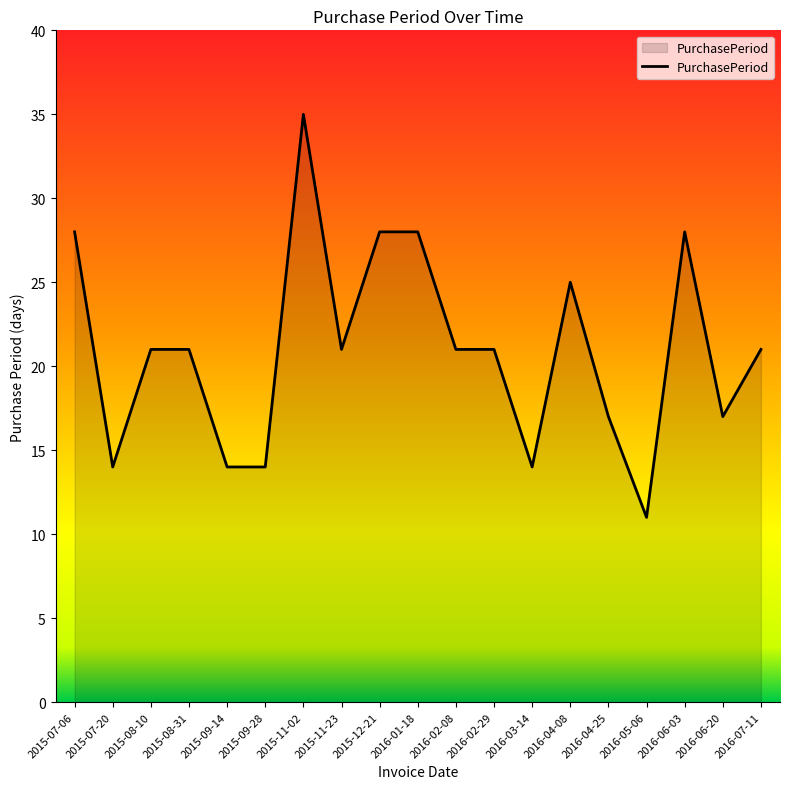

Reading left to right, extract all data points from this chart.

2015-07-06=28	2015-07-20=14	2015-08-10=21	2015-08-31=21	2015-09-14=14	2015-09-28=14	2015-11-02=35	2015-11-23=21	2015-12-21=28	2016-01-18=28	2016-02-08=21	2016-02-29=21	2016-03-14=14	2016-04-08=25	2016-04-25=17	2016-05-06=11	2016-06-03=28	2016-06-20=17	2016-07-11=21